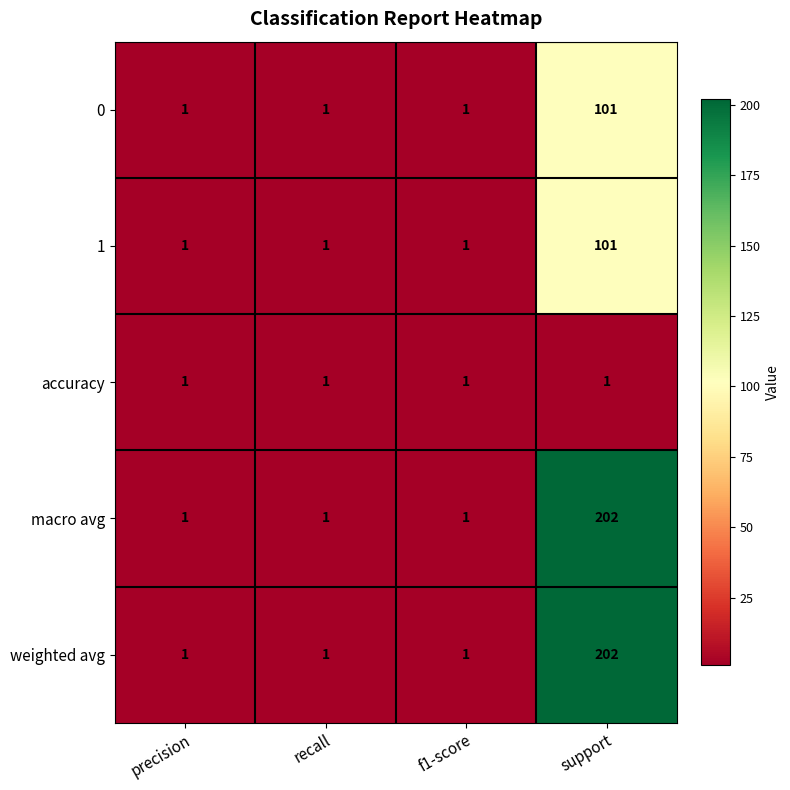

Reading left to right, what are all the values shown in this chart?

0: 1	1	1	101
1: 1	1	1	101
accuracy: 1	1	1	1
macro avg: 1	1	1	202
weighted avg: 1	1	1	202